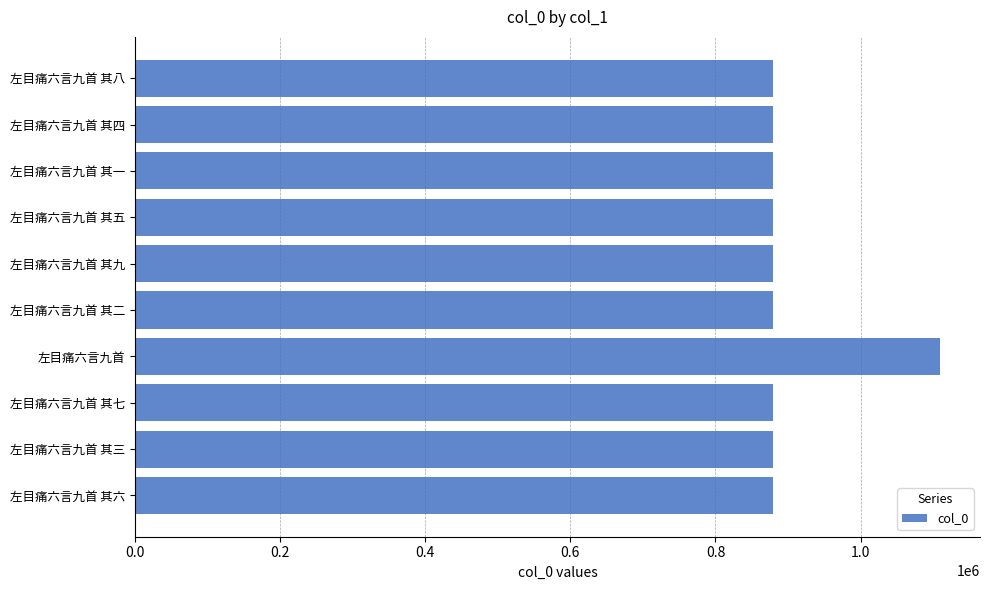

What is the difference between the maximum and minimum values?

230428